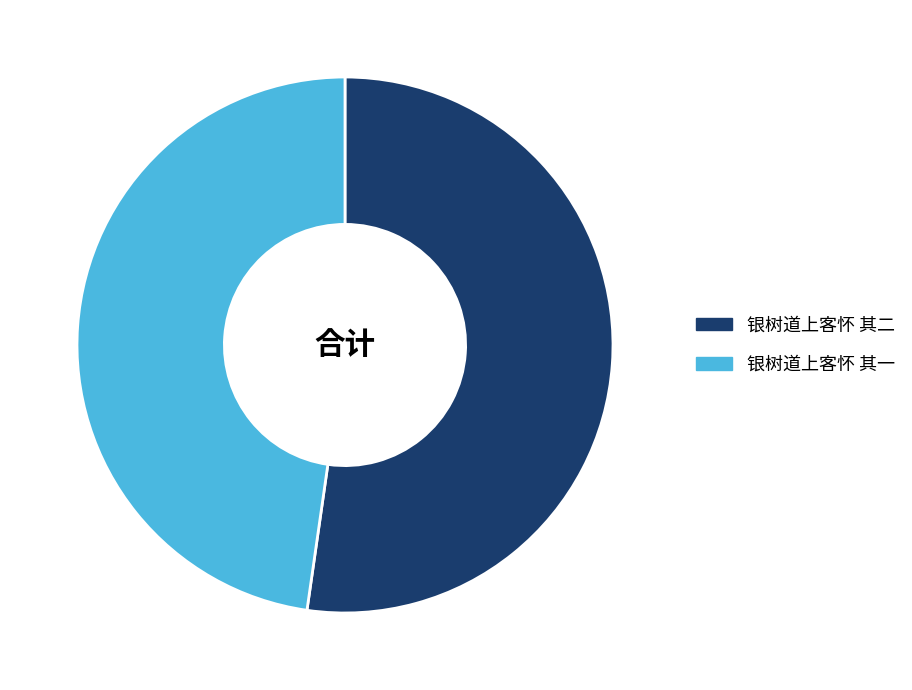

Is it true that 银树道上客怀 其二 is 47% of the pie?

False